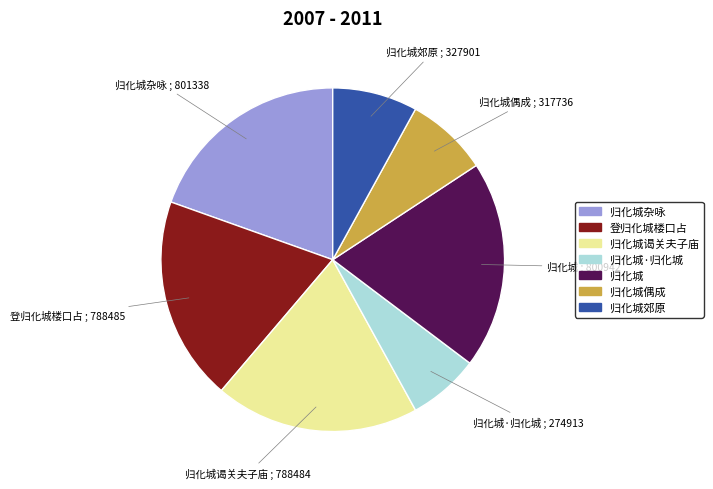

Does any single category account for the majority?

No